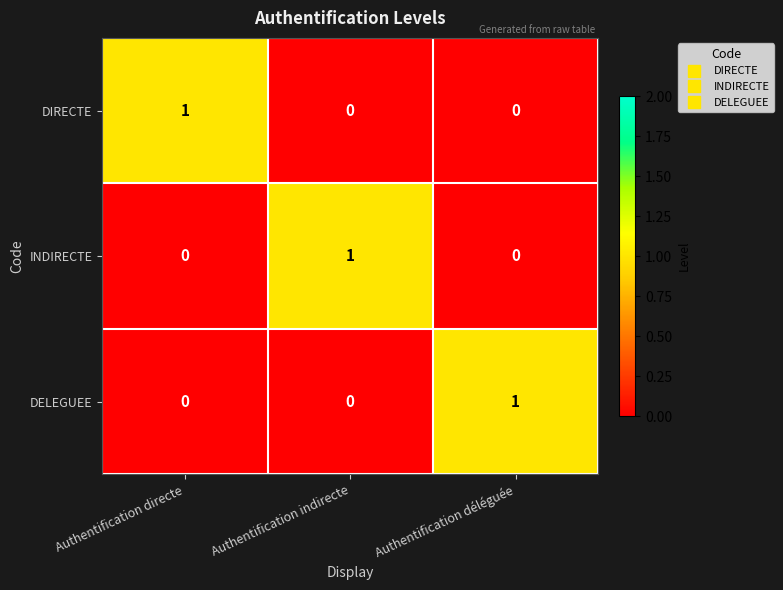

How many INDIRECTE values are between 0 and 1?

3